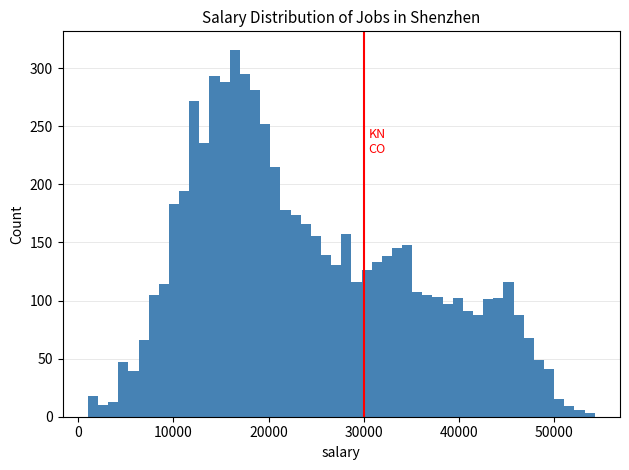

Around what value on the x-axis is the tallest bar? Give the approximate position of its centre, as read against the axis.

16000